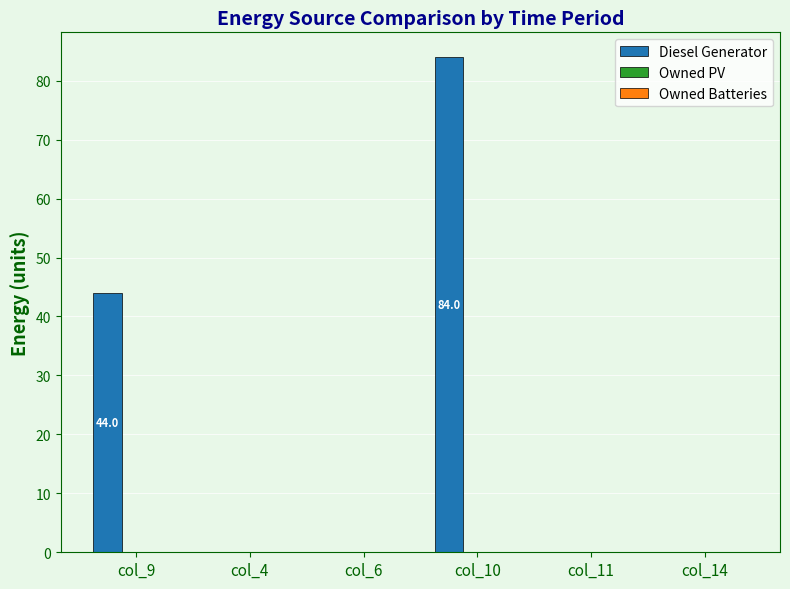

At which label is the value closest to 42?

col_9